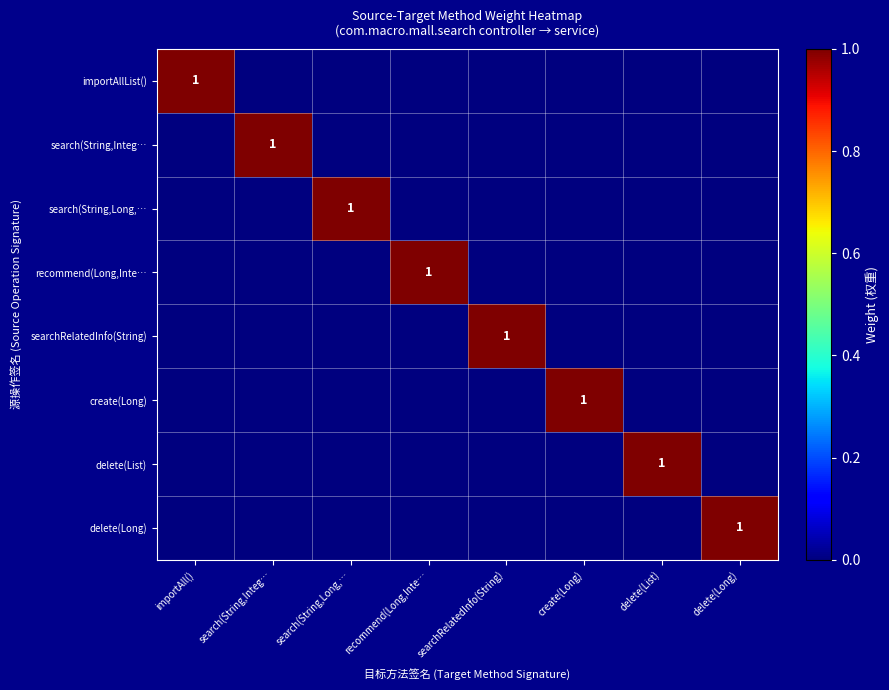

What is the spread (max minus min) of values at delete(List)?

1